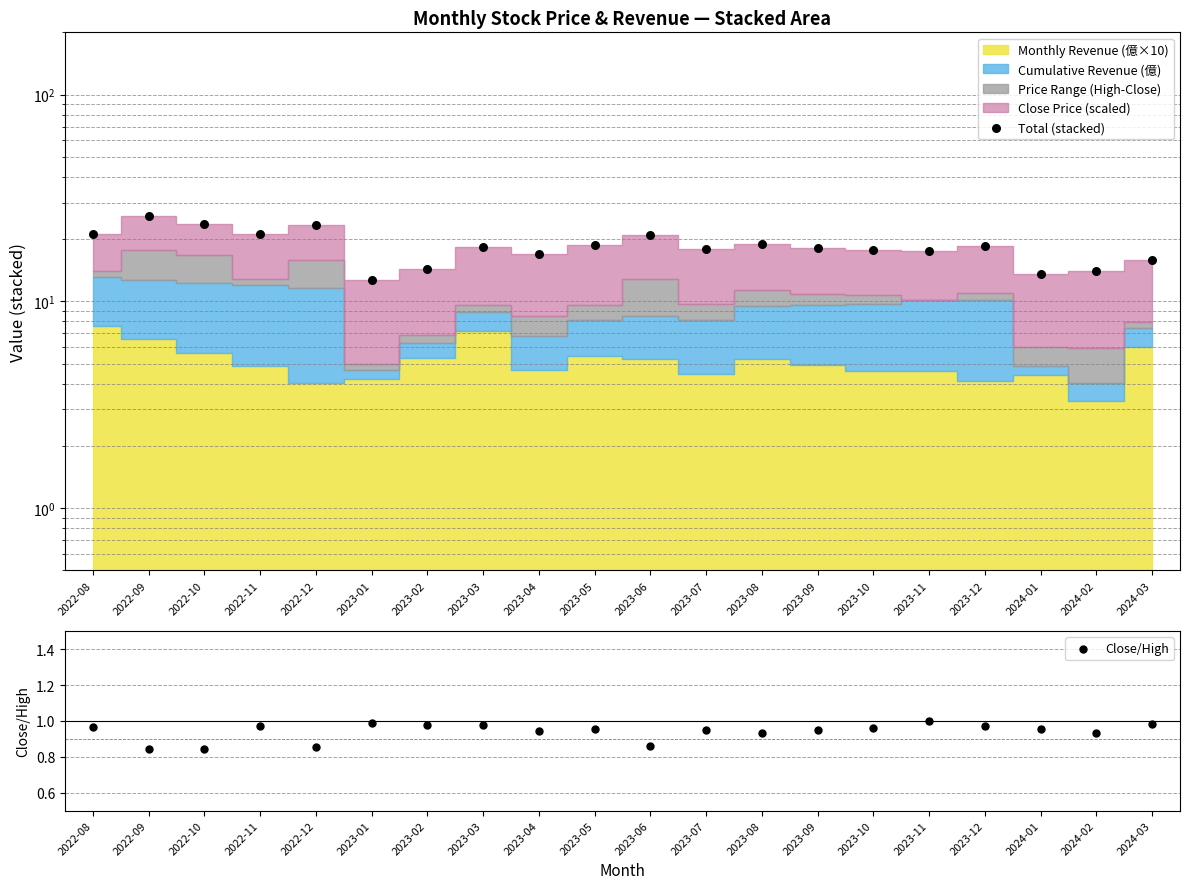

Which series has the widest spread of Y values?

Total (stacked)